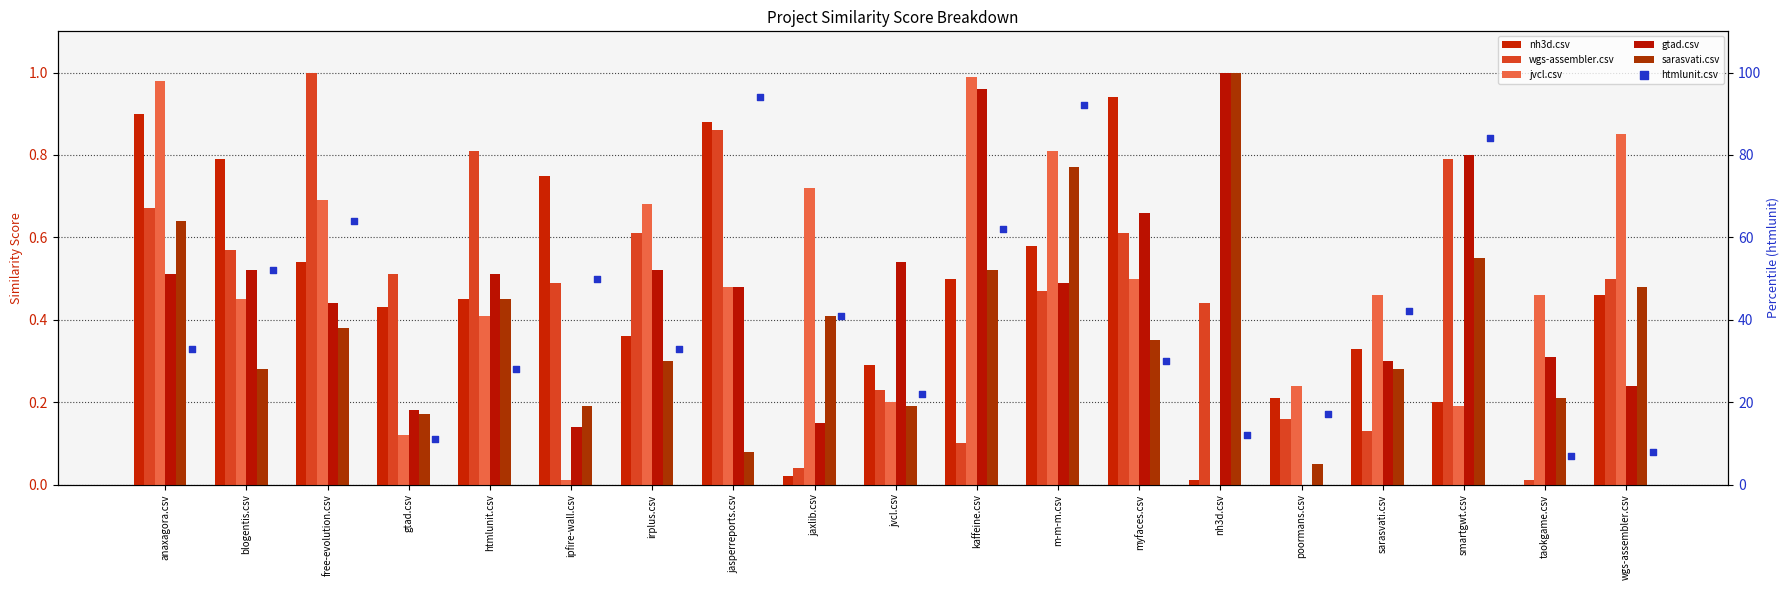

What is the total value across all series at jaxlib.csv?

42.3